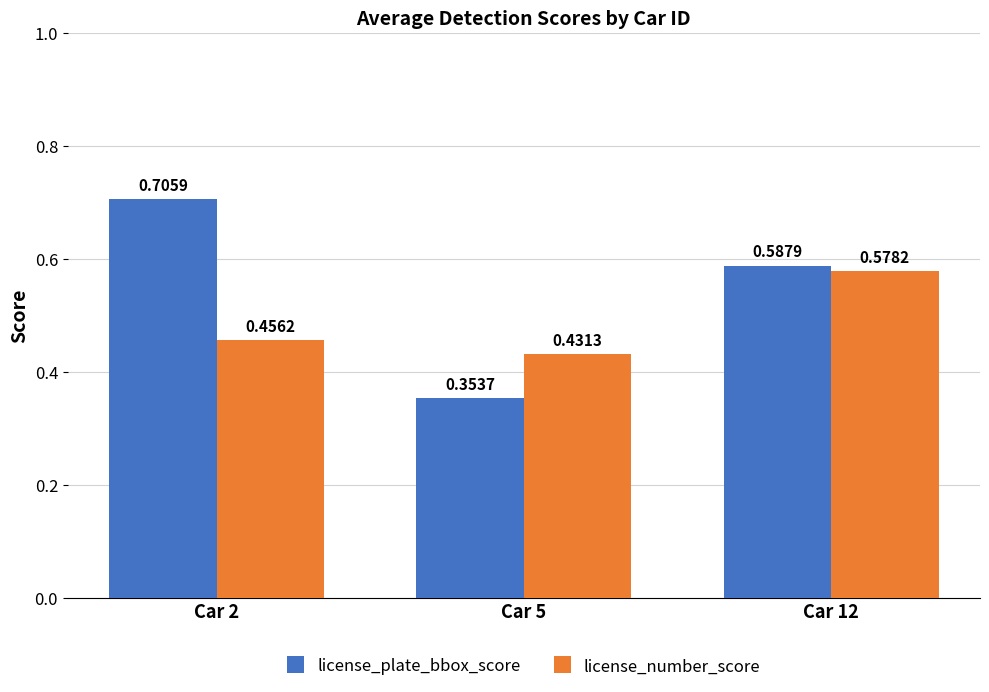

List the series in order of their peak value, highest first.

license_plate_bbox_score, license_number_score